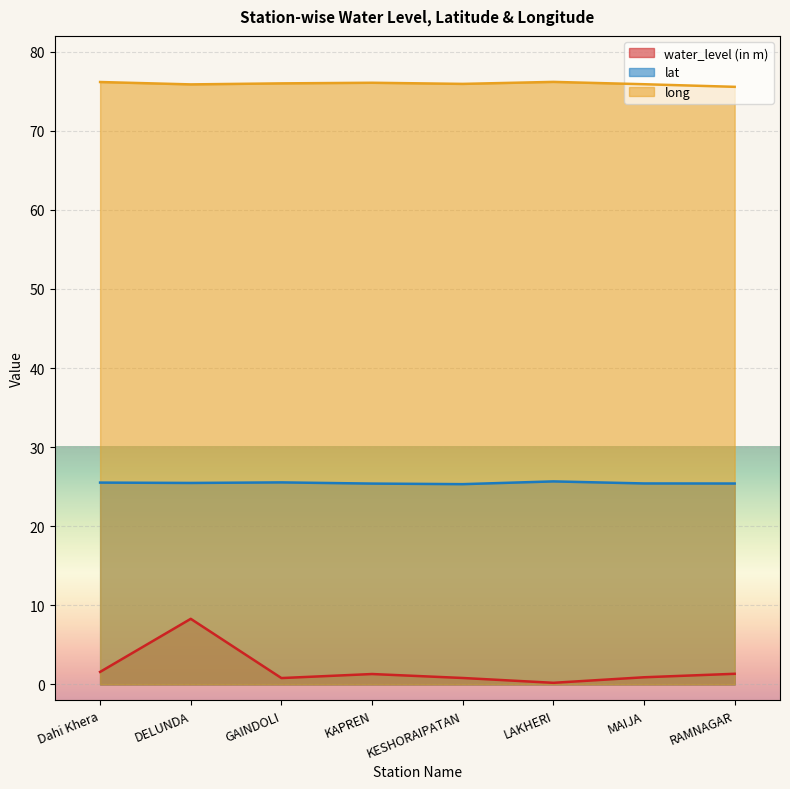

Reading left to right, transcribe all the data shown in this chart.

water_level (in m): 1.6	8.3	0.8	1.3	0.8	0.2	0.9	1.3
lat: 25.5	25.5	25.5	25.4	25.3	25.7	25.4	25.4
long: 76.2	75.9	76.0	76.1	75.9	76.2	75.9	75.6